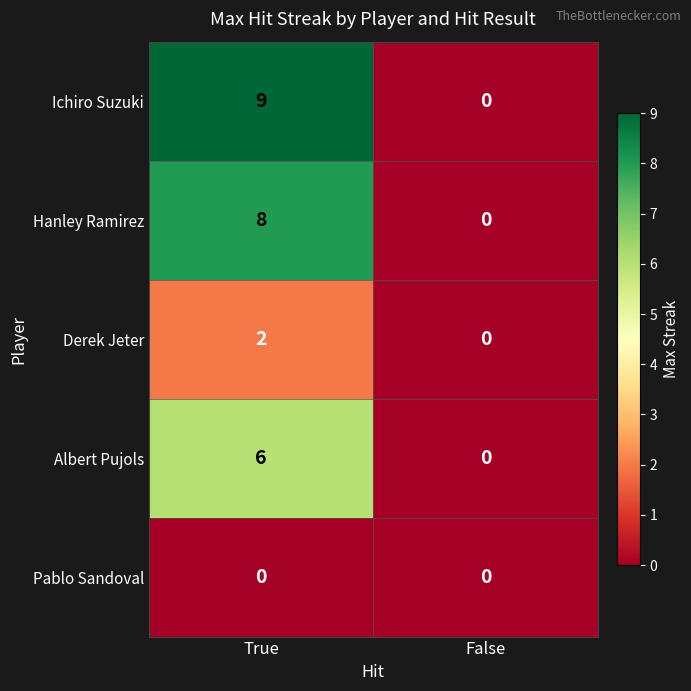

How many data points does each series have?

2